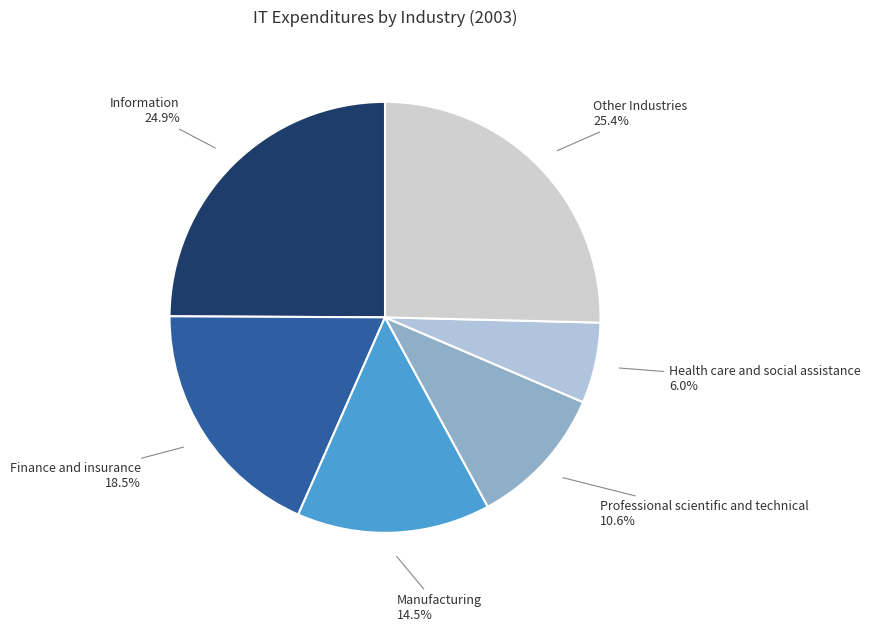

To the nearest percent, what is the average slice percentage?

17%